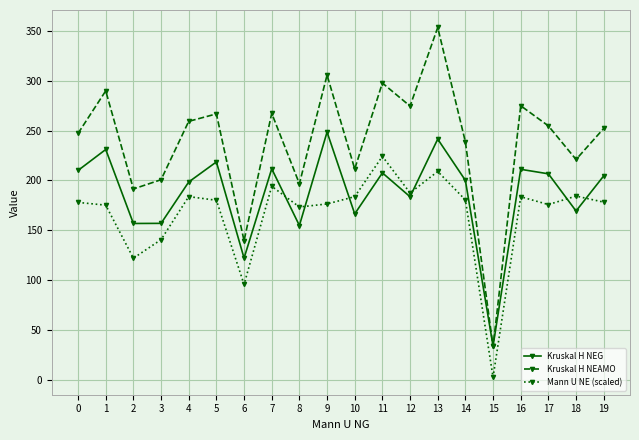

True or false: Kruskal H NEAMO has more than 0 points higher than both neighbors.

True